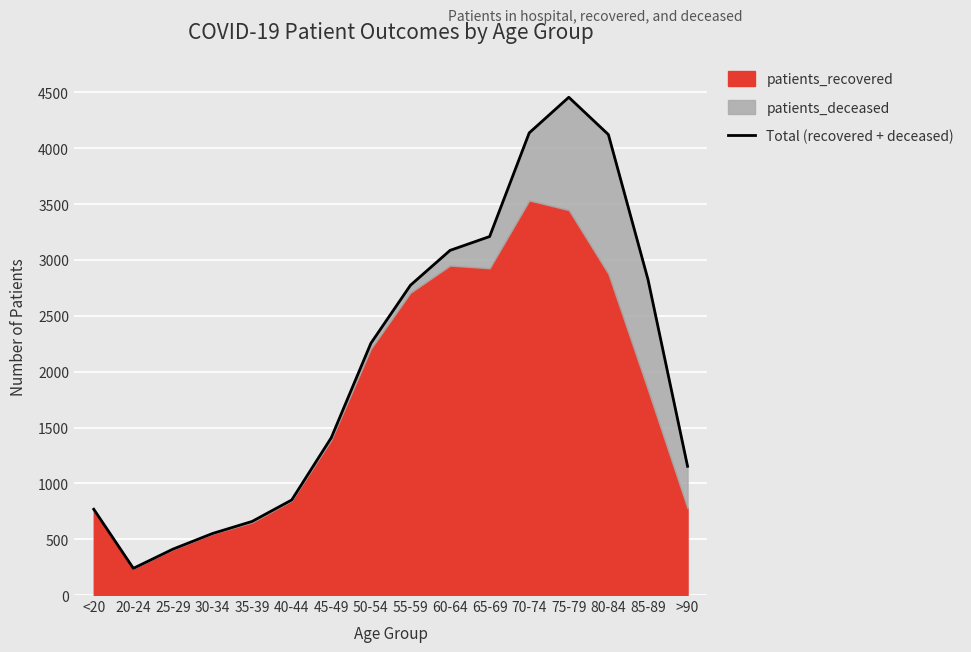

Rank the categories by value from lowest to highest.

20-24, 25-29, 30-34, 35-39, <20, 40-44, >90, 45-49, 50-54, 55-59, 85-89, 60-64, 65-69, 80-84, 70-74, 75-79